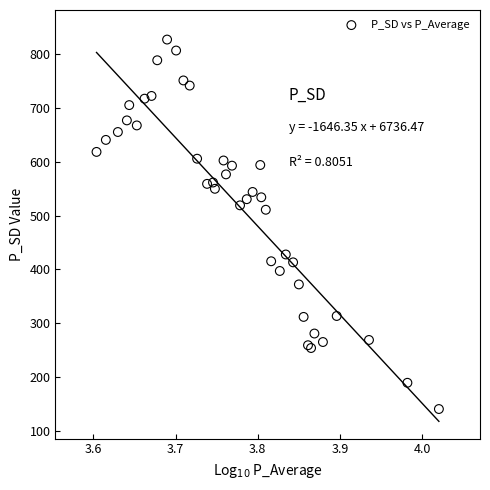

What Y value in the scatter plot is closest to 483?

511.0